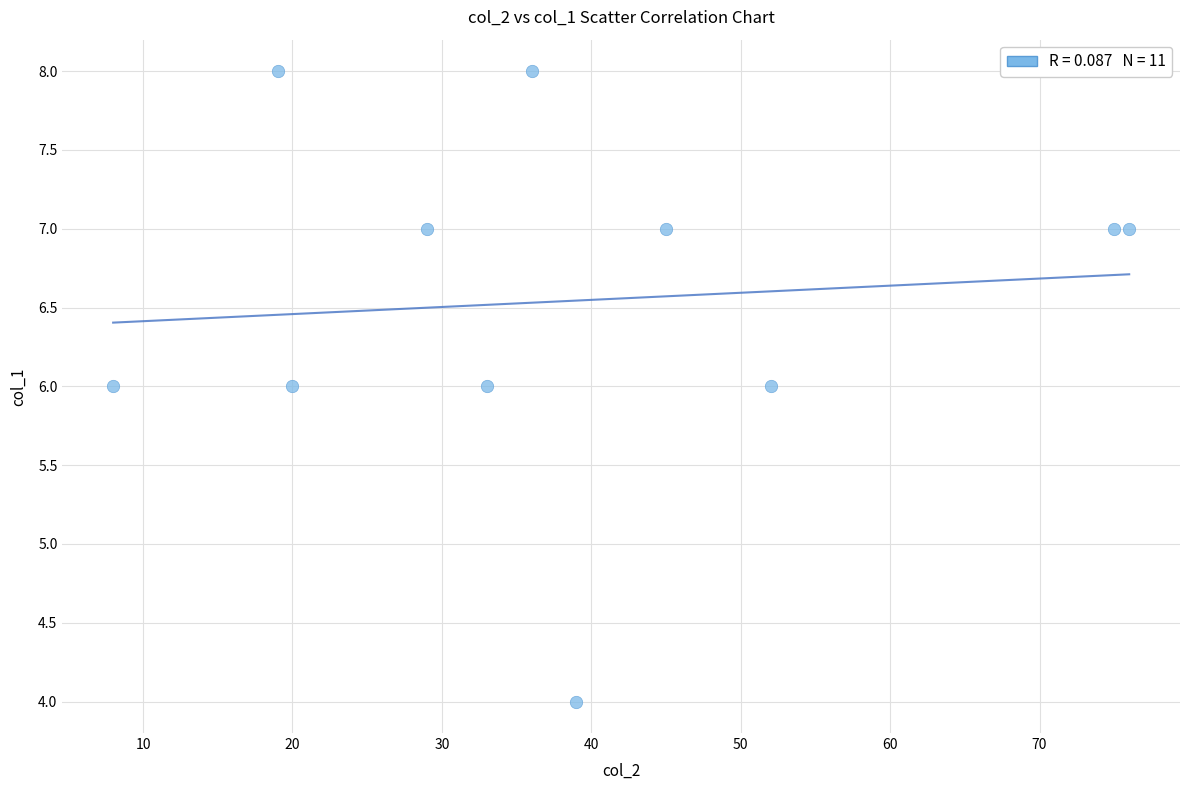

What is the average X value?

39